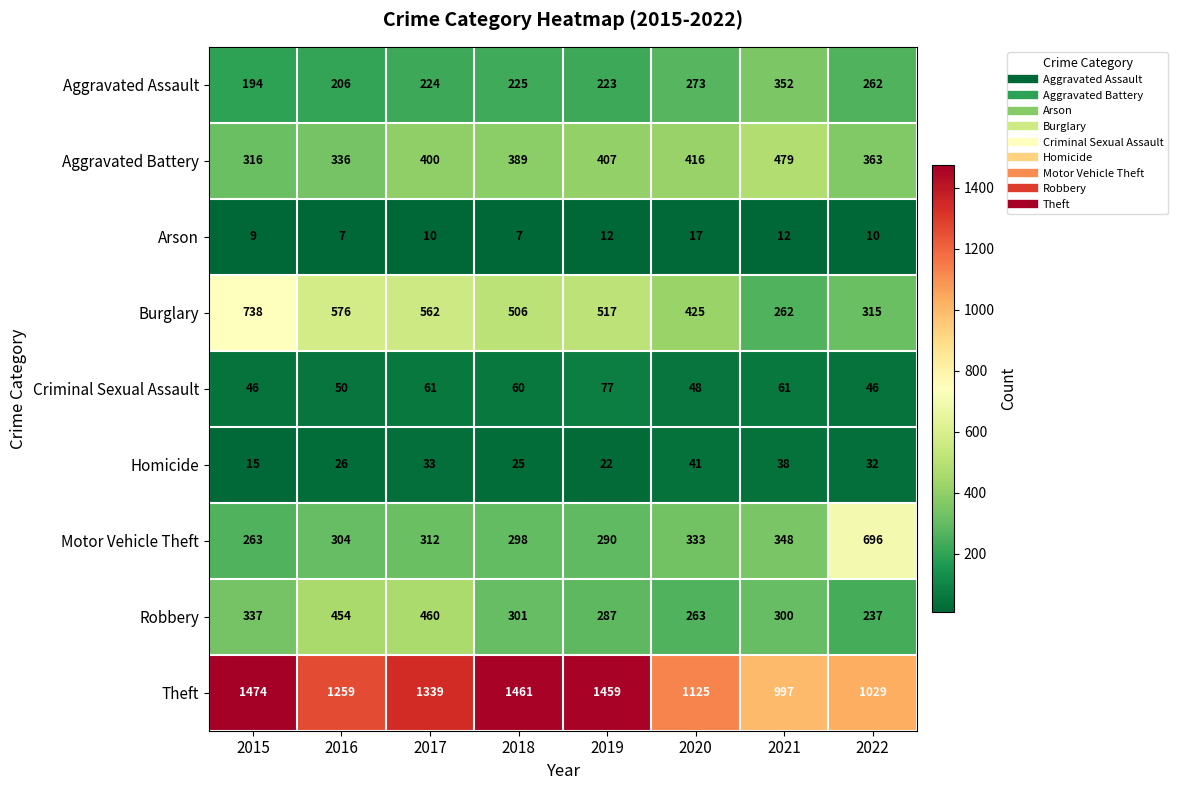

How many series are shown in this chart?

9